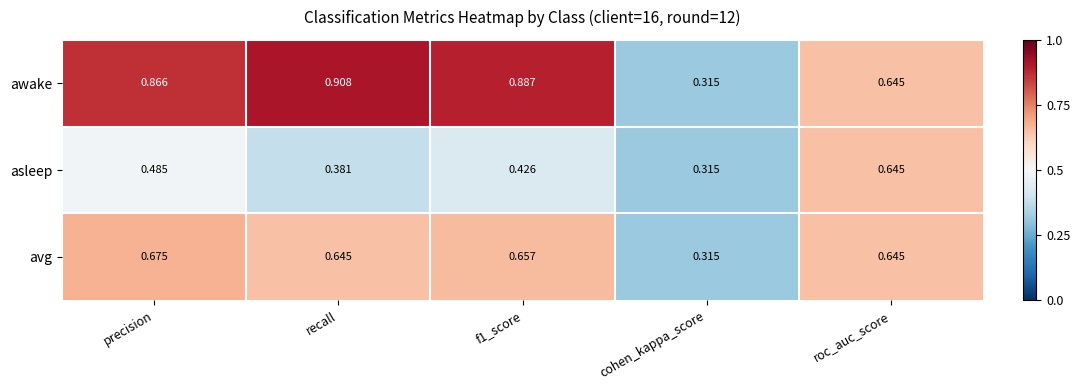

Rank the series by their maximum value, from lowest to highest.

asleep, avg, awake